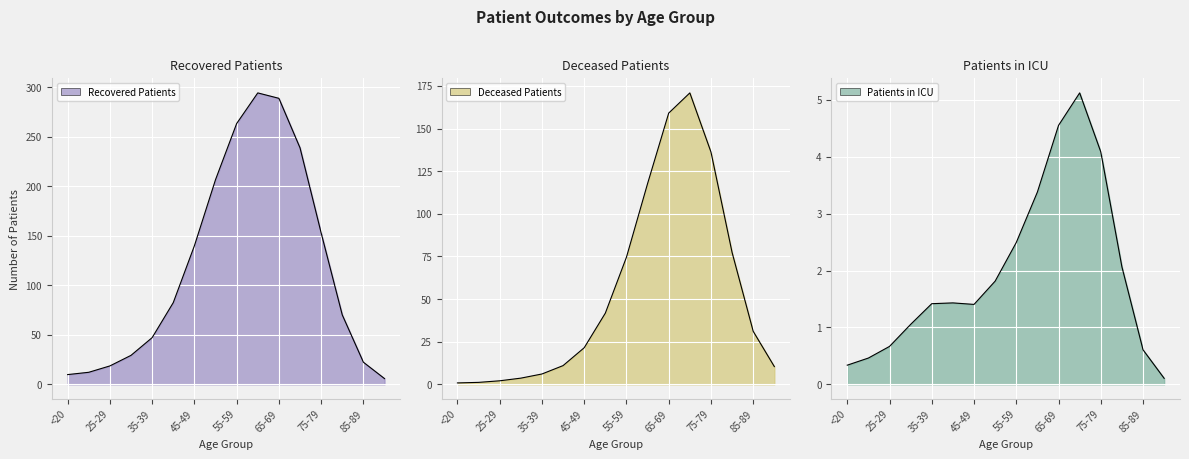

How many series are shown in this chart?

3